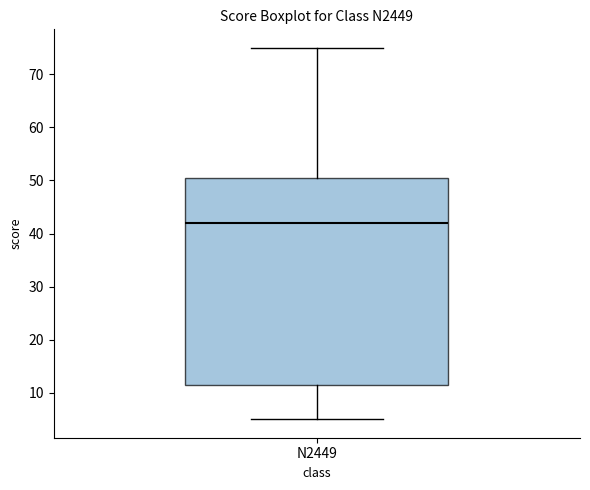

Read this box plot against the y-axis: the position of the median line, the range covered by the box, and the ends of both whiskers. The values are not printed on the chart, so give them approximately, as read against the axis.

median 42, box 12 to 51, whiskers 5 to 75